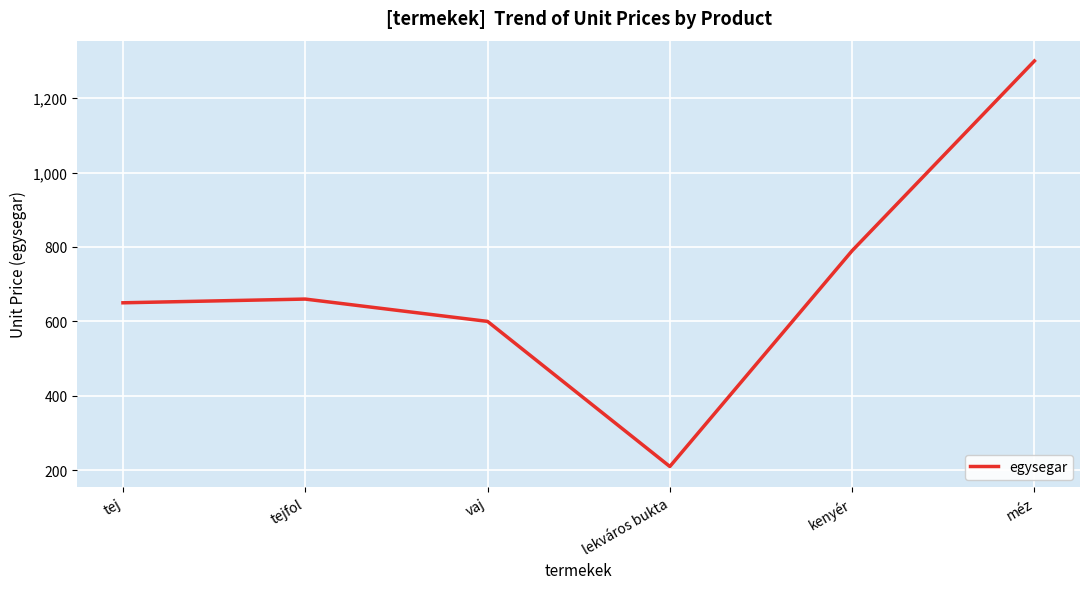

Does the chart have visible grid lines?

Yes